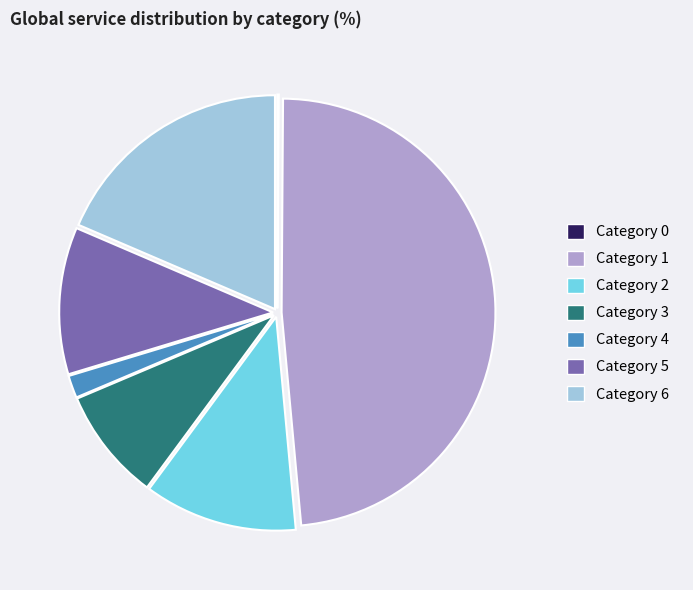

Is it true that Category 5 is 1% of the pie?

False